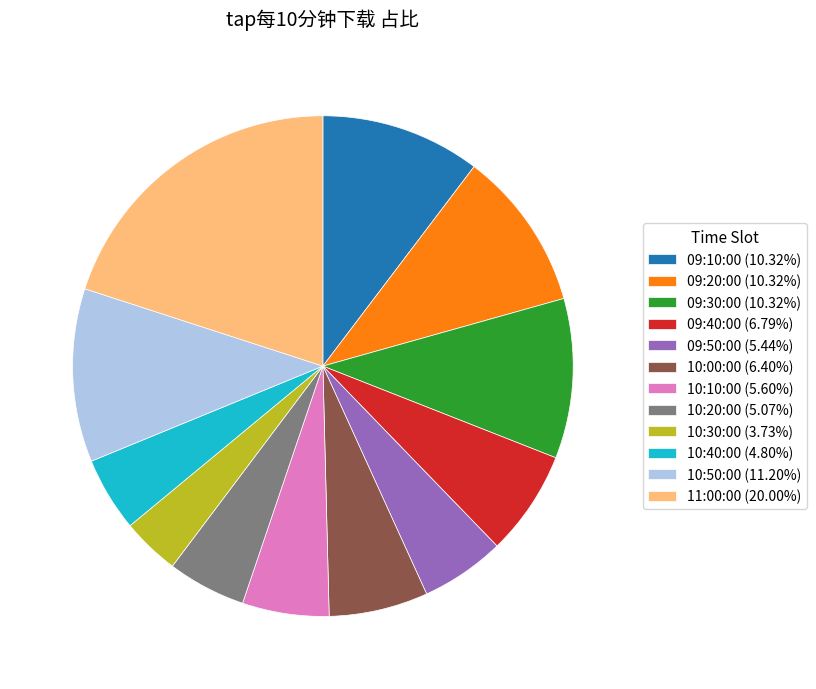

Is the sum of 09:50:00 (5.44%) and 10:30:00 (3.73%) greater than half?

No